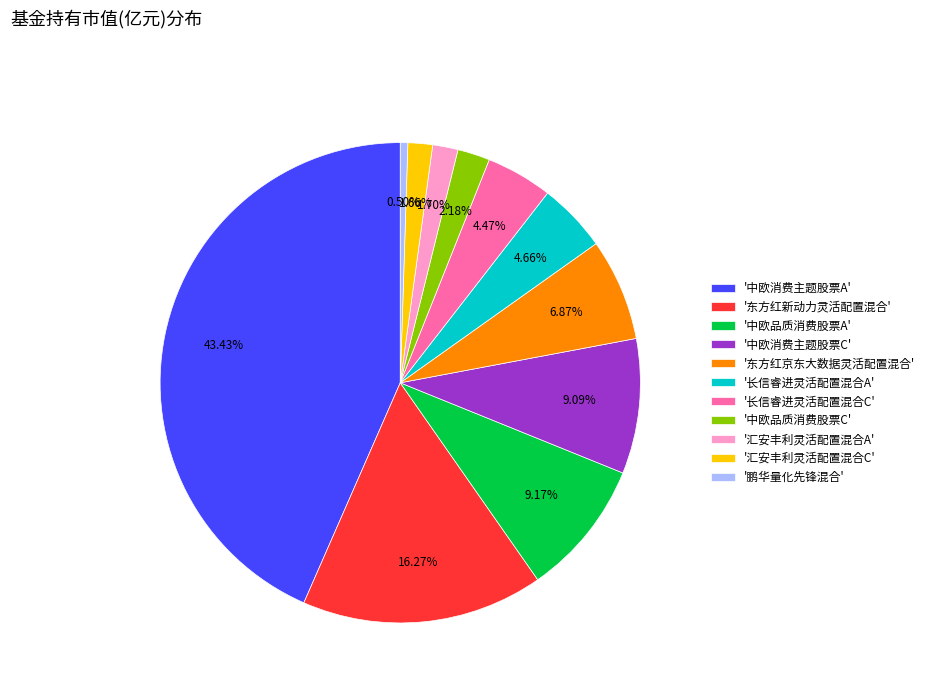

To the nearest percent, what is the average slice percentage?

9%